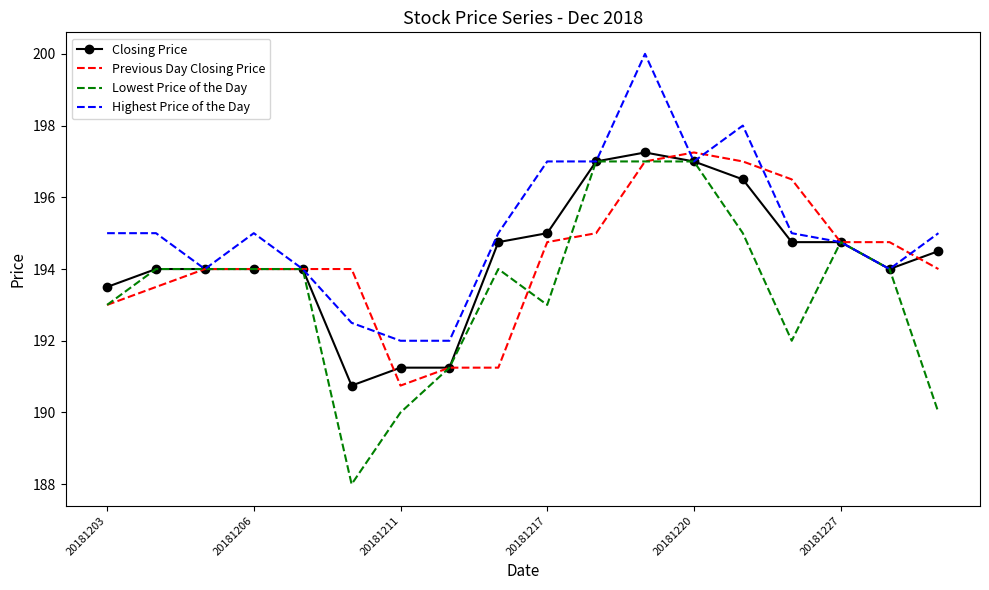

Which series has the largest total across all categories?

Highest Price of the Day